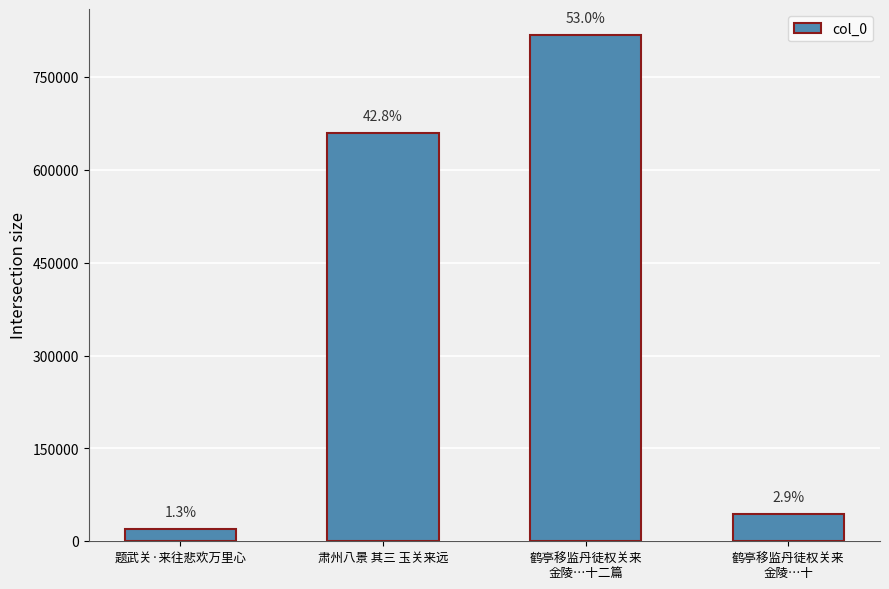

What value does the data have at 鹤亭移监丹徒权关来
金陵…十?

44174